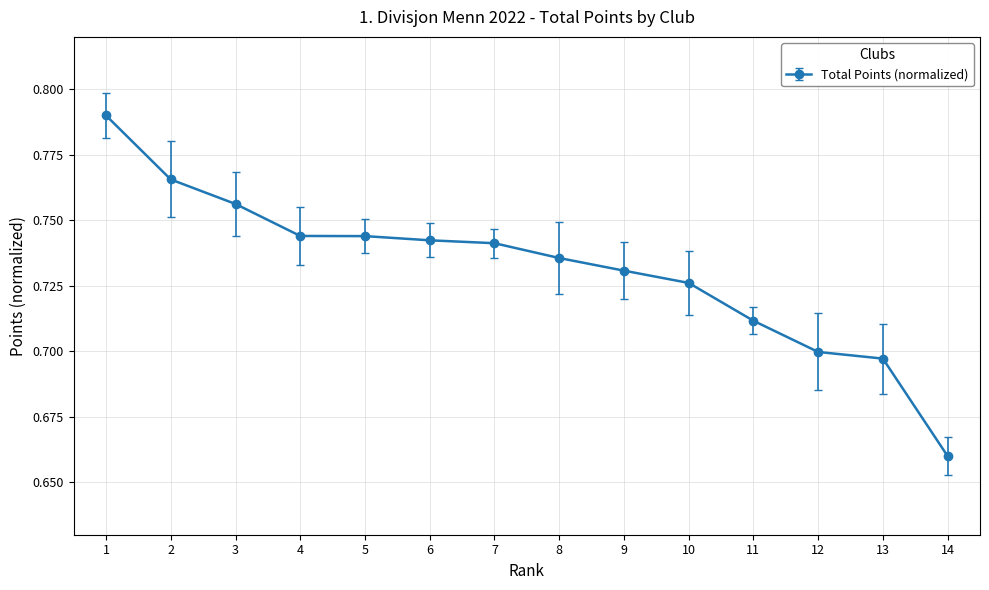

What is the difference between the maximum and minimum values?

0.1